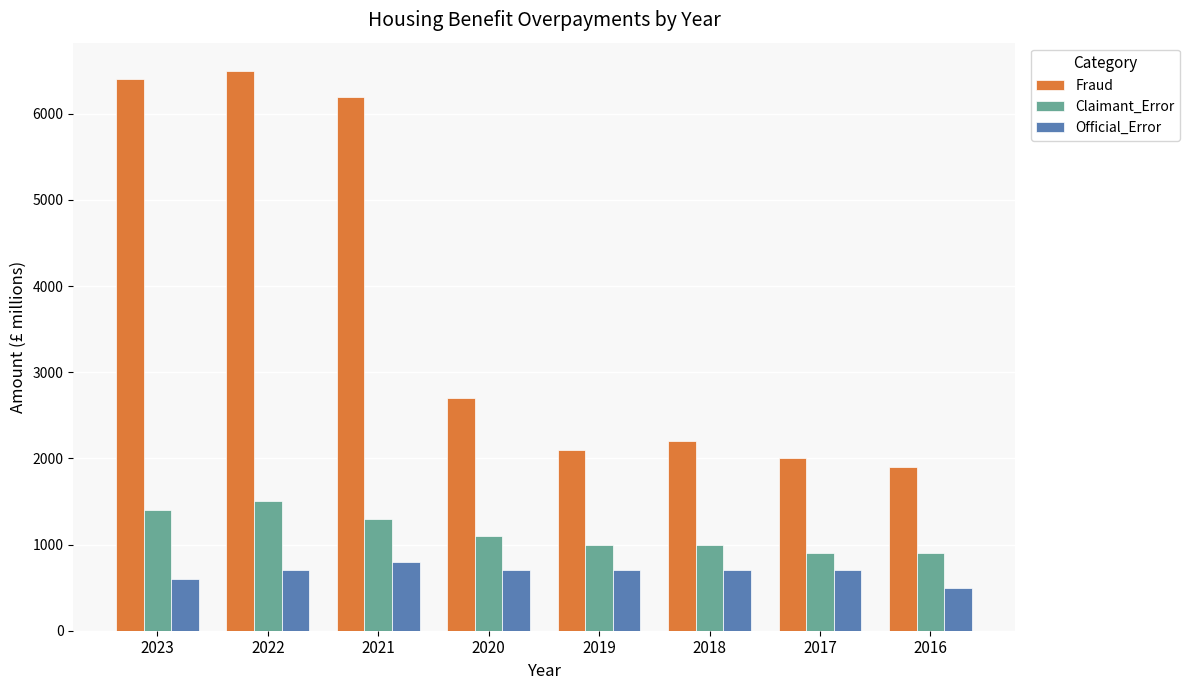

Rank the series at 2016 from highest to lowest value.

Fraud, Claimant_Error, Official_Error